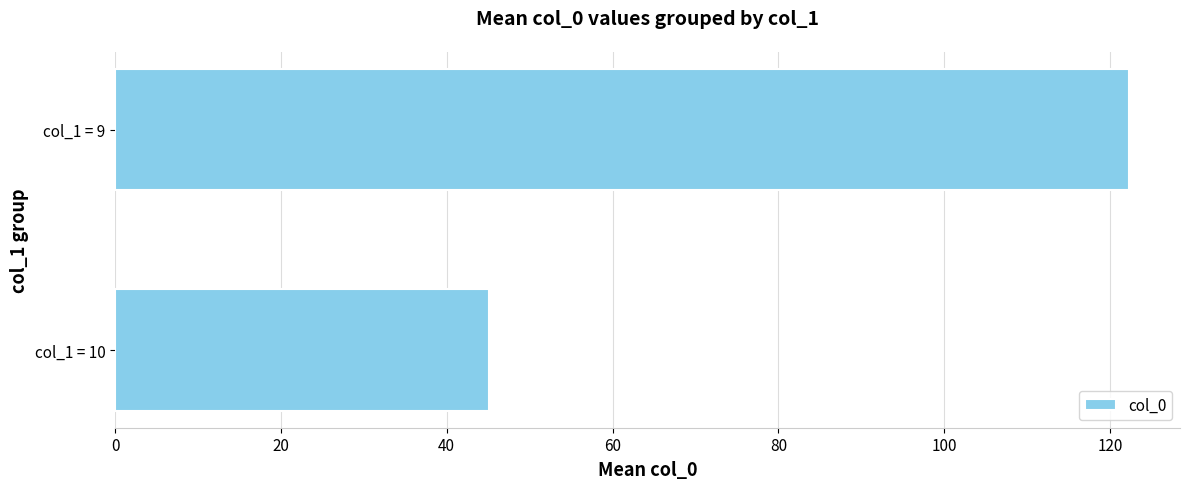

Does the chart contain any negative values?

No